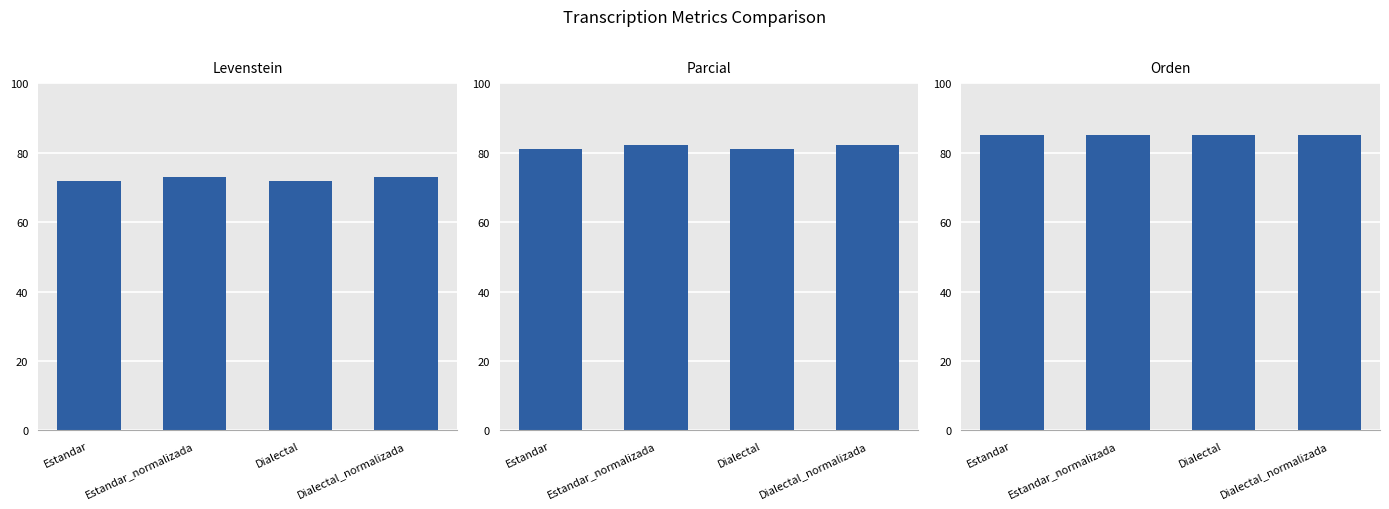

List the series in order of their peak value, highest first.

Orden, Parcial, Levenstein